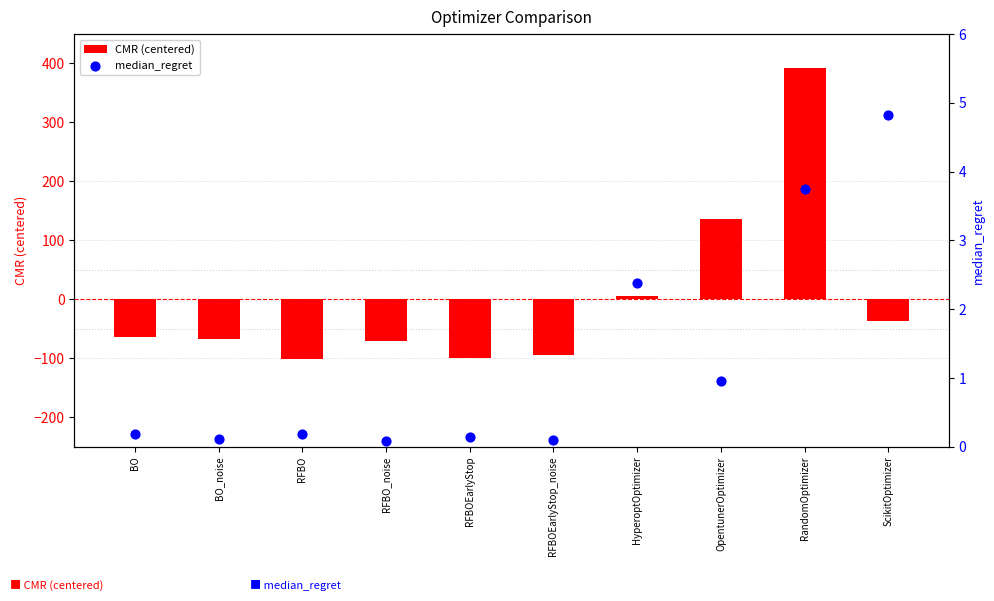

What are all the series names shown in the legend?

CMR (centered), median_regret